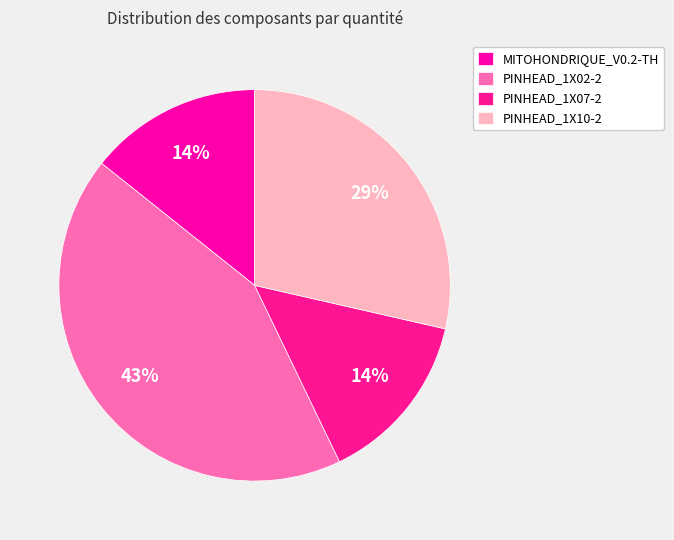

Is there any slice that represents more than half of the pie?

No